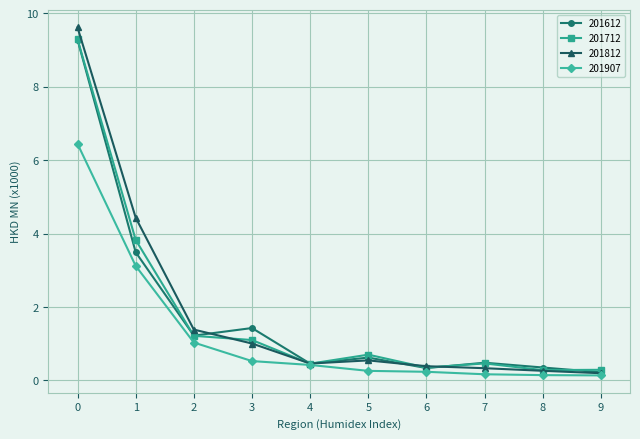

What is the difference between the maximum and minimum values in the 201612 series?

9.1